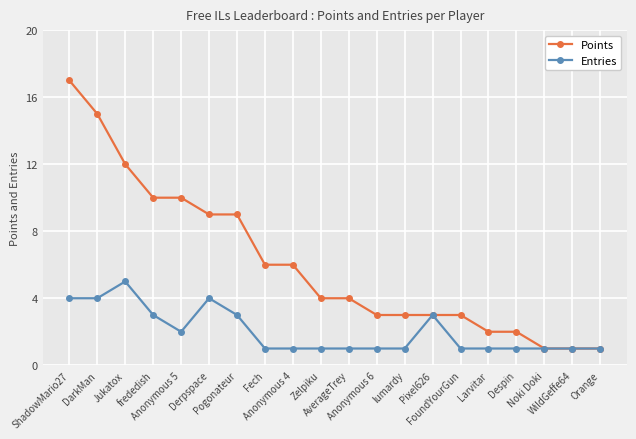

What are all the series names shown in the legend?

Points, Entries